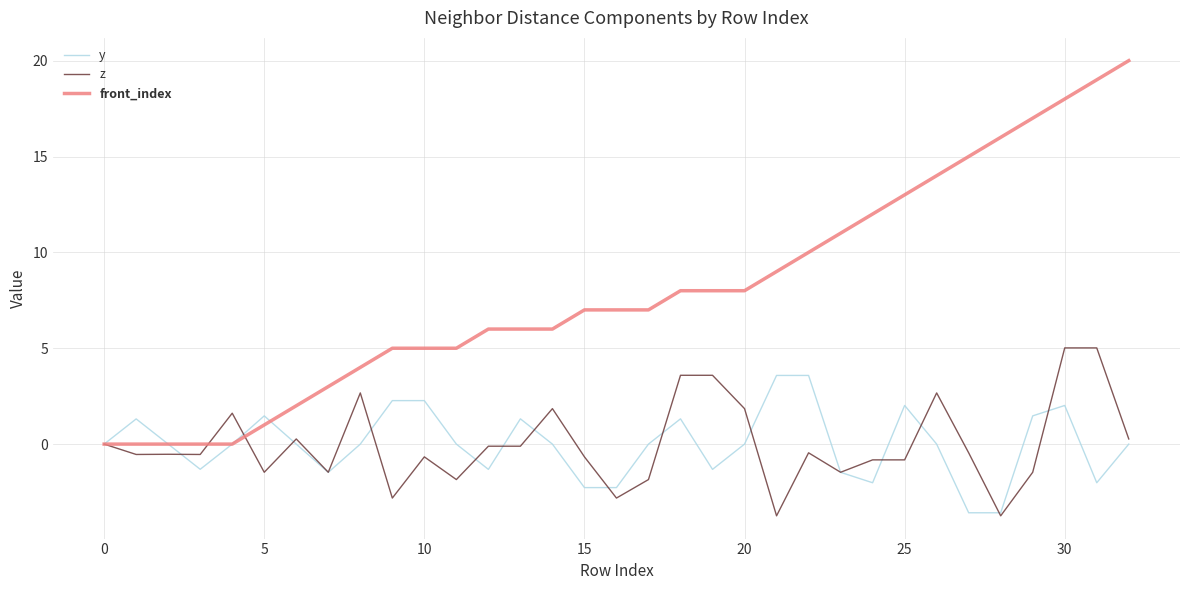

What is the sum of all front_index values?

262.0